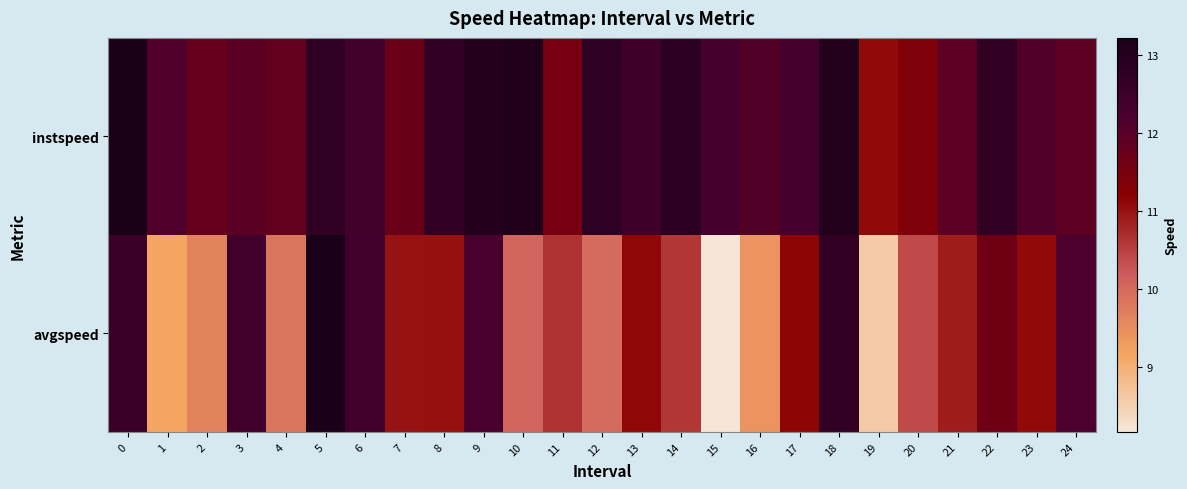

Reading left to right, transcribe all the data shown in this chart.

instspeed: 0=13.2	1=12.1	2=11.8	3=11.9	4=11.8	5=12.8	6=12.4	7=11.7	8=12.7	9=13.0	10=13.1	11=11.5	12=12.8	13=12.5	14=12.8	15=12.3	16=12.1	17=12.3	18=13.0	19=11.1	20=11.4	21=11.9	22=12.7	23=12.1	24=11.9
avgspeed: 0=12.5	1=9.2	2=9.6	3=12.4	4=9.8	5=13.2	6=12.4	7=11.0	8=11.0	9=12.2	10=10.1	11=10.6	12=10.0	13=11.1	14=10.6	15=8.2	16=9.4	17=11.1	18=12.7	19=8.6	20=10.4	21=10.9	22=11.6	23=11.1	24=12.2